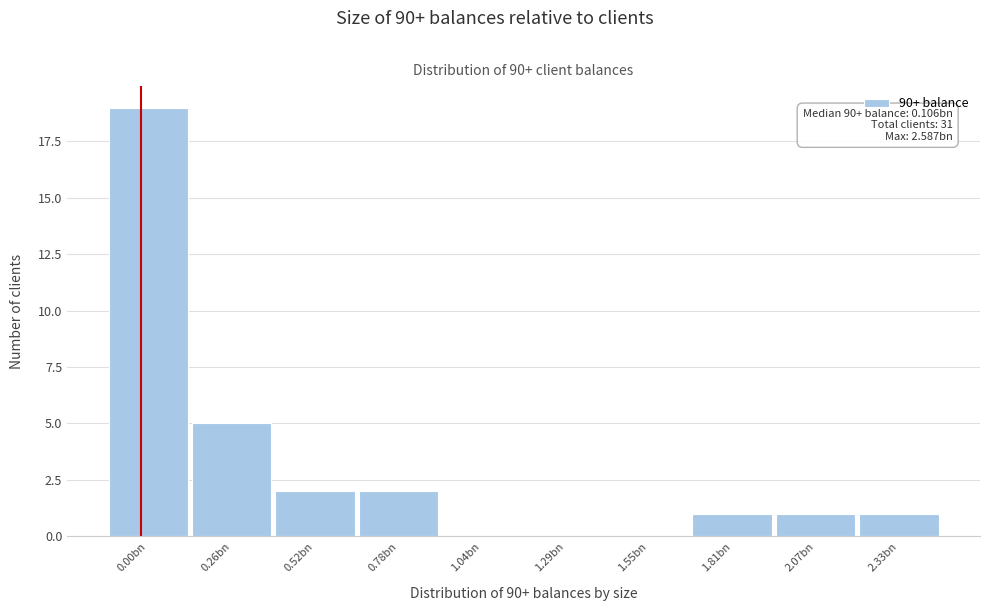

Reading left to right, list all the values displayed in this chart.

0.00bn=19	0.26bn=5	0.52bn=2	0.78bn=2	1.04bn=0	1.29bn=0	1.55bn=0	1.81bn=1	2.07bn=1	2.33bn=1